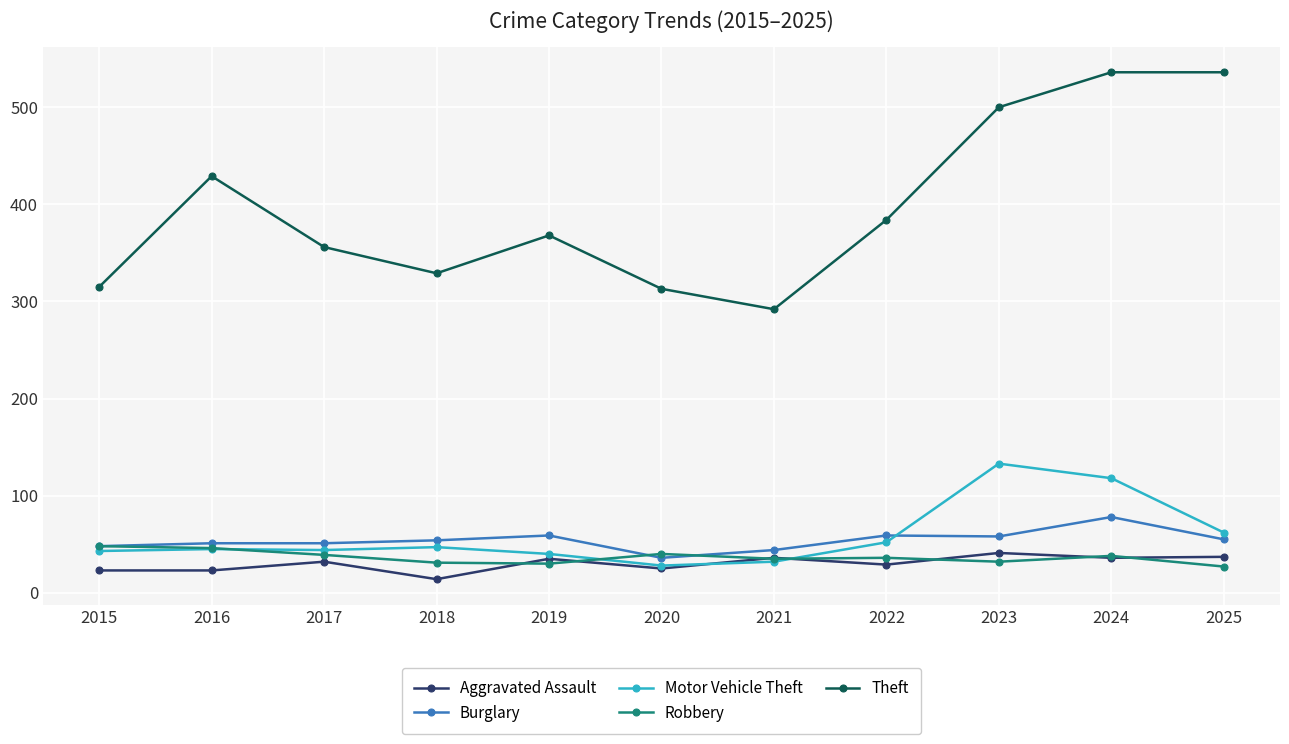

What is the sum of the Robbery values at 2024 and 2016?

84